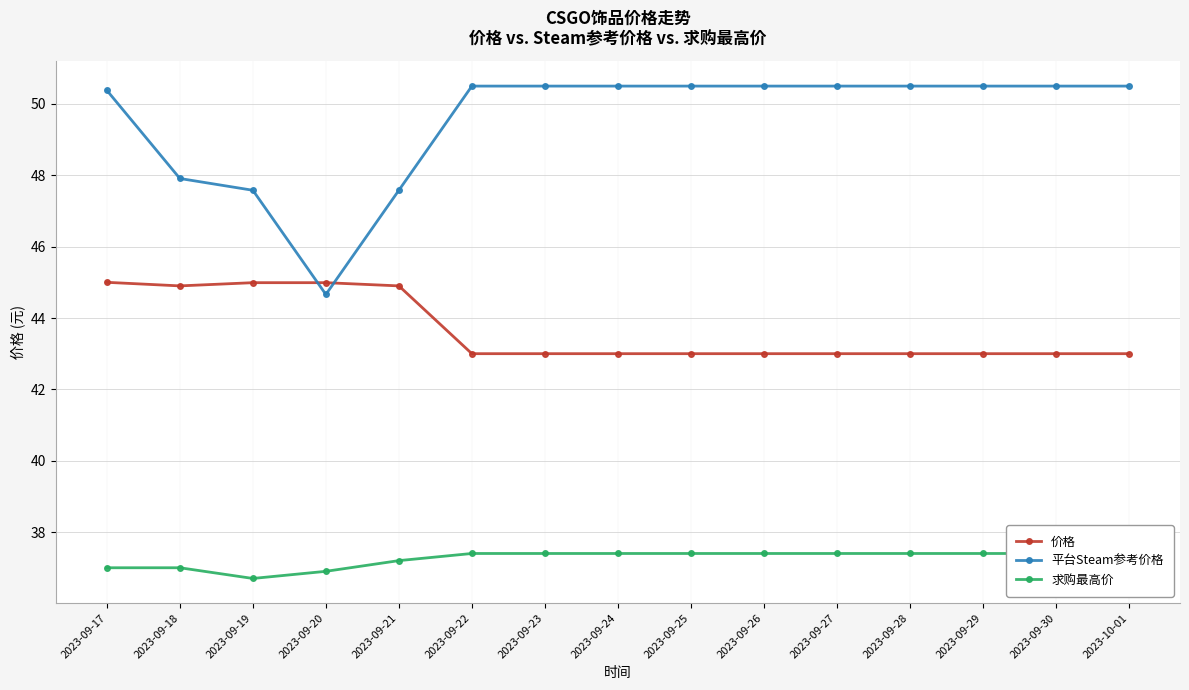

How many data points in 平台Steam参考价格 are above 50?

11